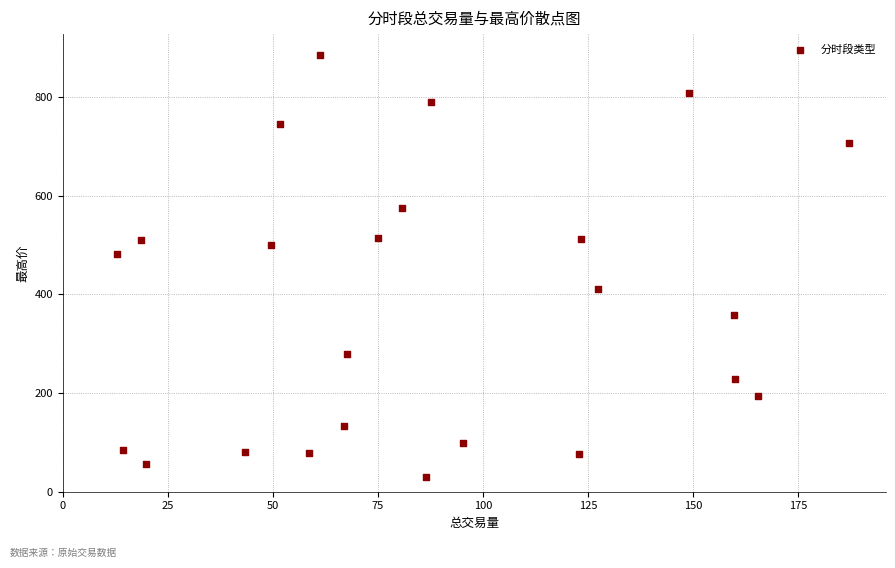

What is the range of Y values (max minus min)?

855.0